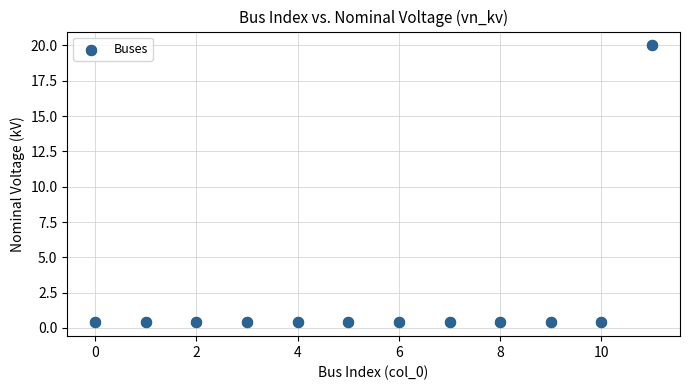

What is the range of Y values (max minus min)?

19.6